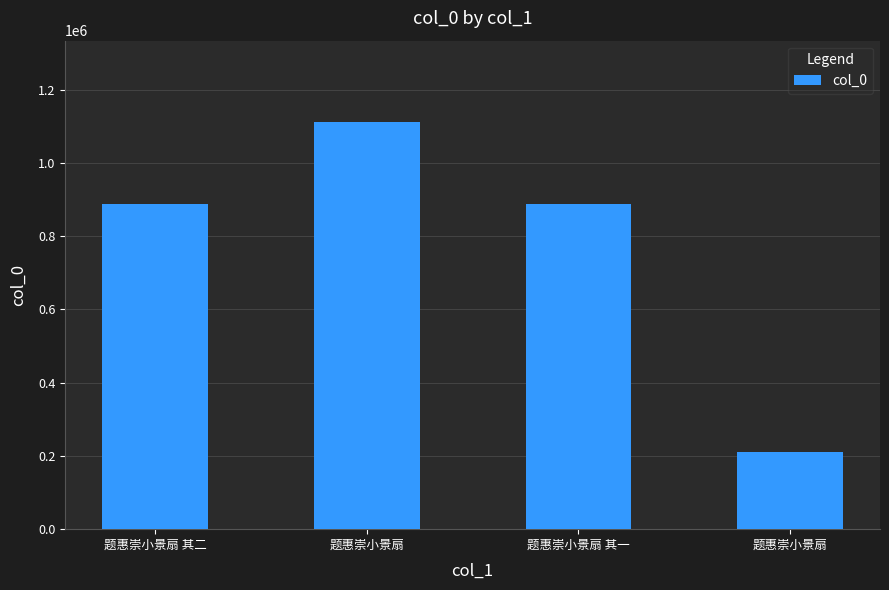

What is the average value?

774550